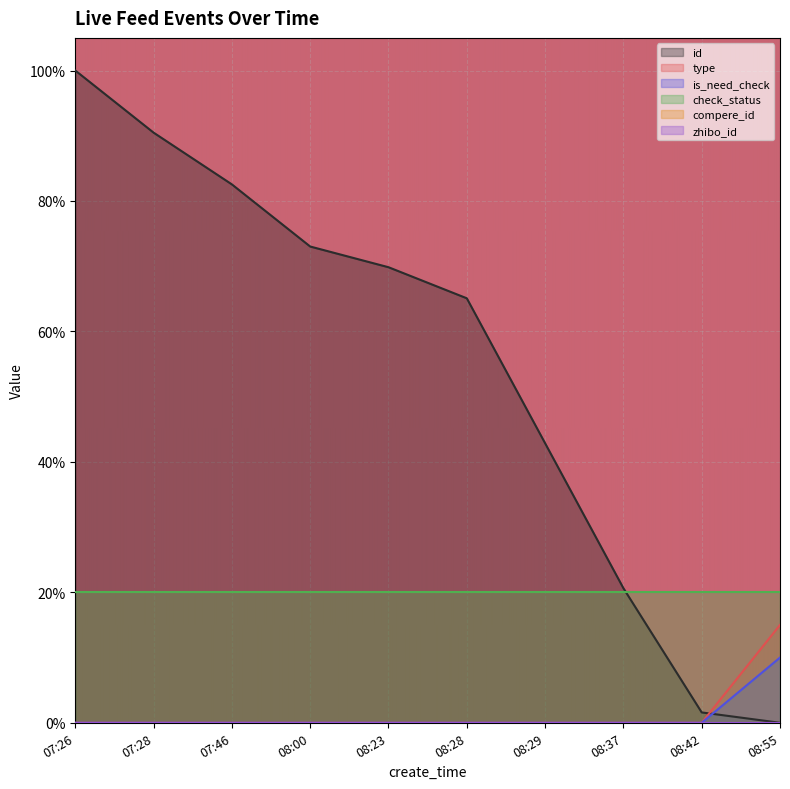

What is the average value of the is_need_check series?

1.0